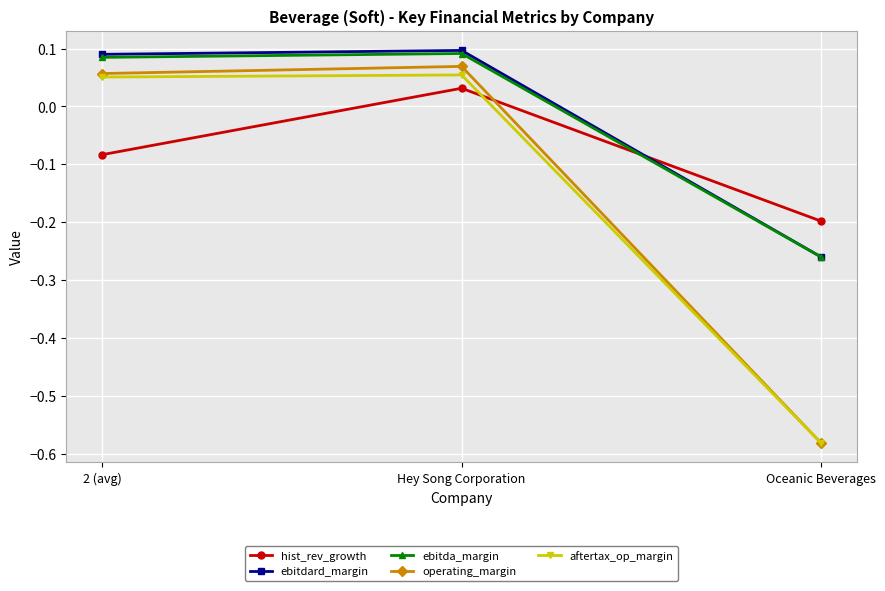

The ebitdard_margin series shows 0.1 at 2 (avg). True or false?

True